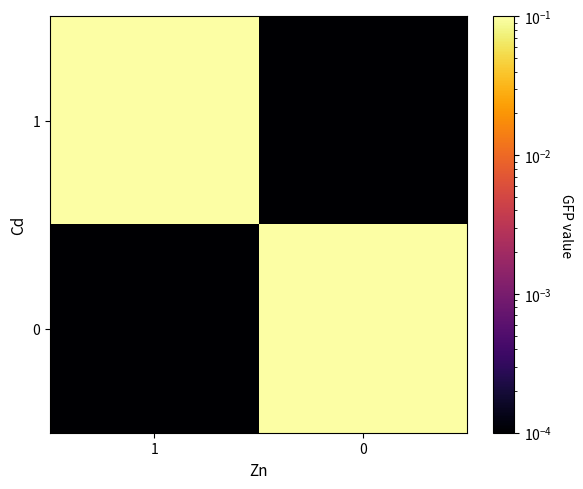

At which category is the sum across all series the highest?

1